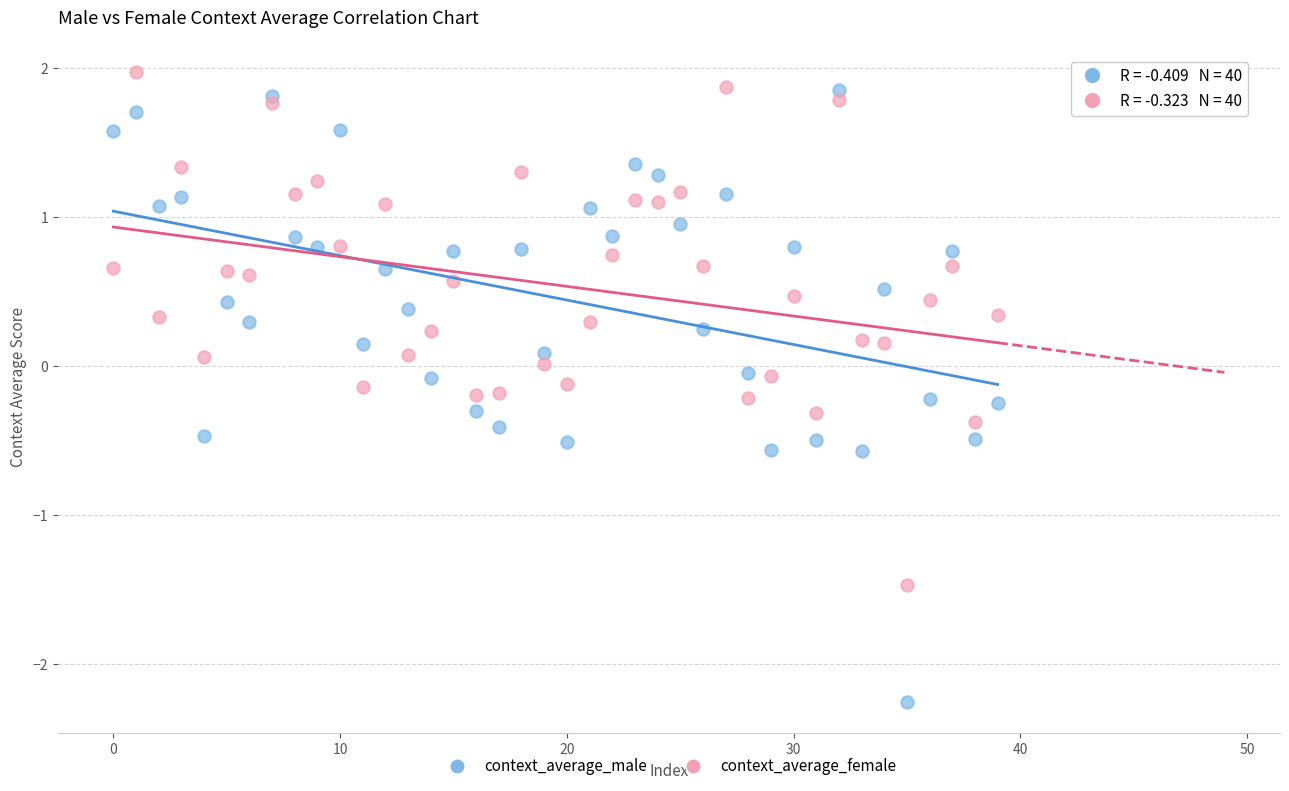

Which series has the widest spread of Y values?

context_average_male